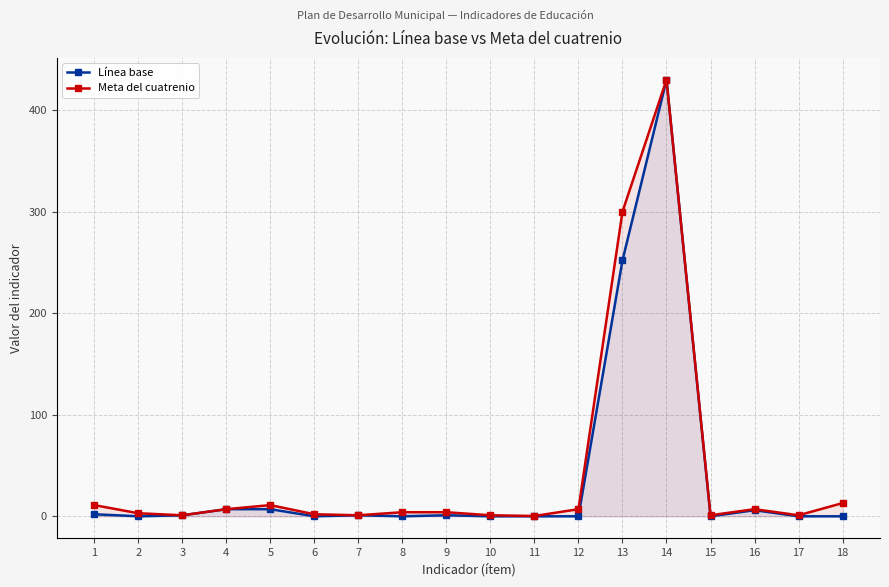

Rank the series at 15 from lowest to highest value.

Línea base, Meta del cuatrenio